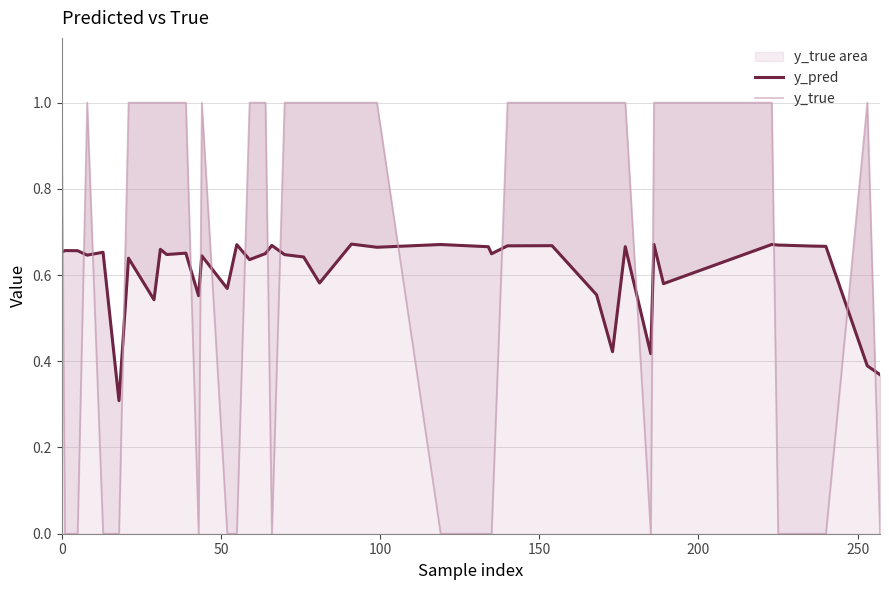

Reading left to right, transcribe all the data shown in this chart.

y_pred: 0.7	0.7	0.7	0.6	0.7	0.3	0.6	0.5	0.7	0.6	0.7	0.6	0.6	0.6	0.7	0.6	0.6	0.7	0.6	0.6	0.6	0.7	0.7	0.7	0.7	0.6	0.7	0.7	0.6	0.4	0.7	0.4	0.7	0.6	0.7	0.7	0.7	0.7	0.4	0.4
y_true: 1.0	0.0	0.0	1.0	0.0	0.0	1.0	1.0	1.0	1.0	1.0	0.0	1.0	0.0	0.0	1.0	1.0	0.0	1.0	1.0	1.0	1.0	1.0	0.0	0.0	0.0	1.0	1.0	1.0	1.0	1.0	0.0	1.0	1.0	1.0	0.0	0.0	0.0	1.0	0.0